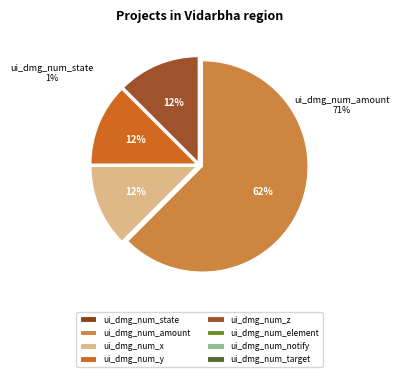

What percentage is the ui_dmg_num_amount slice, to the nearest percent?

62%